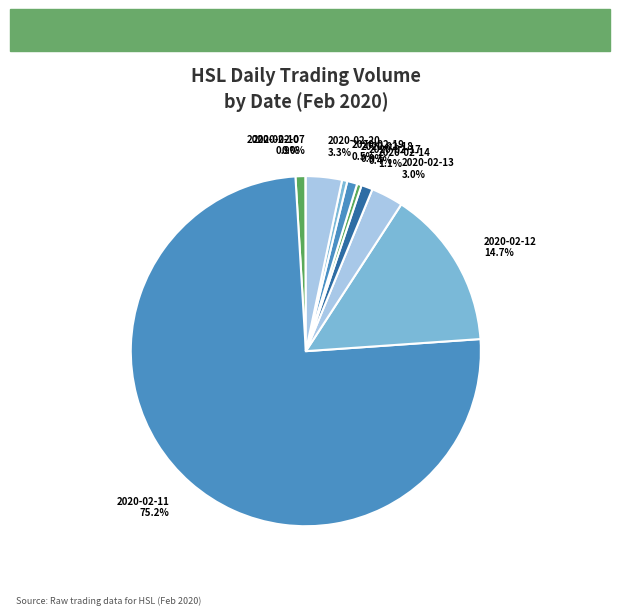

What is the largest slice in the pie chart?

2020-02-11